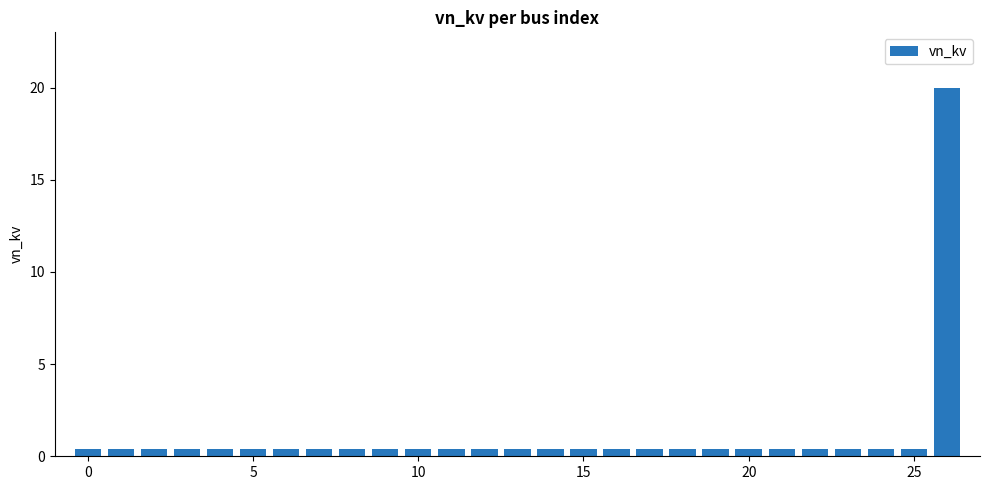

Reading right to left, transcribe all the data shown in this chart.

20.0	0.4	0.4	0.4	0.4	0.4	0.4	0.4	0.4	0.4	0.4	0.4	0.4	0.4	0.4	0.4	0.4	0.4	0.4	0.4	0.4	0.4	0.4	0.4	0.4	0.4	0.4